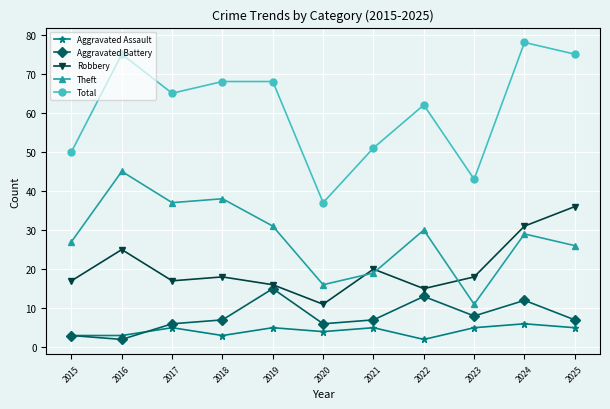

Rank the series by their maximum value, from highest to lowest.

Total, Theft, Robbery, Aggravated Battery, Aggravated Assault